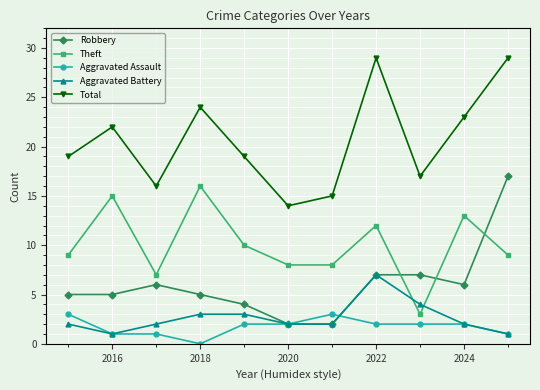

True or false: Aggravated Assault and Total intersect in this chart.

False